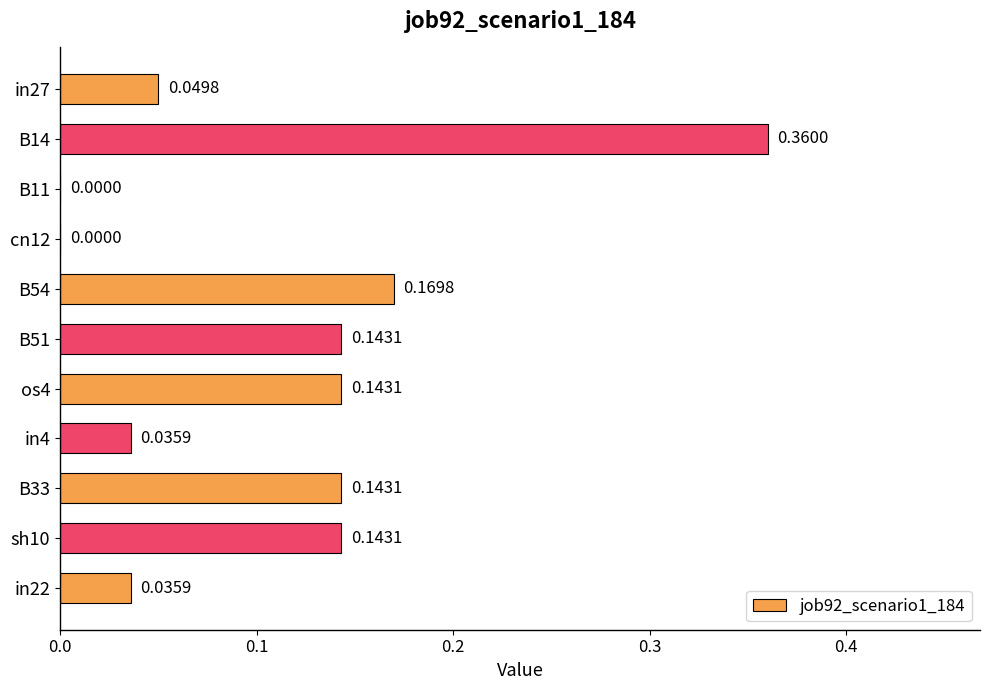

What is the sum of all values?

1.2